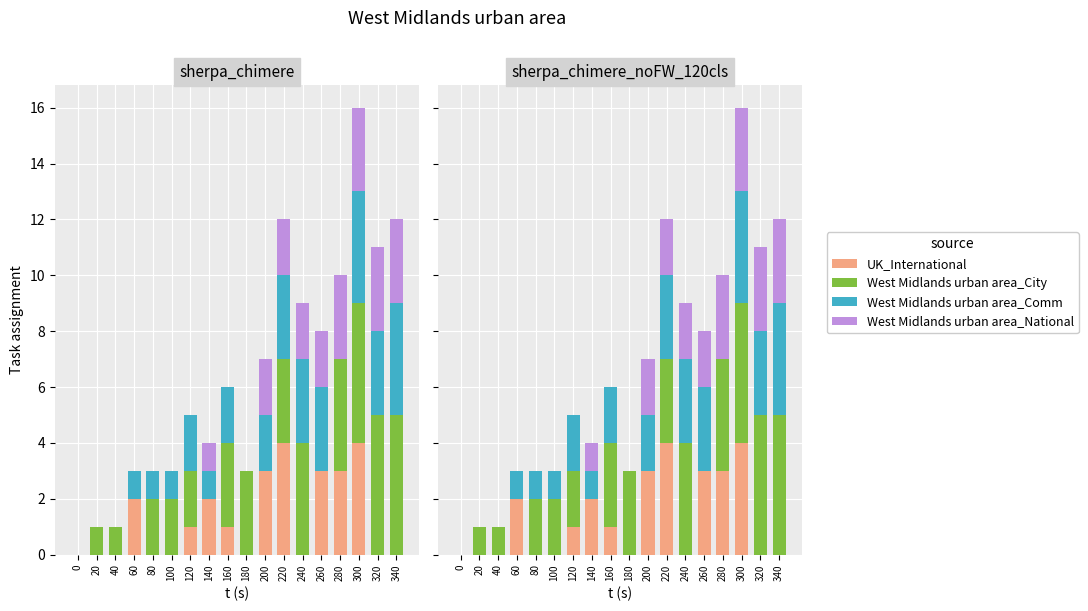

True or false: BQ has a value of 1 at 80.

True